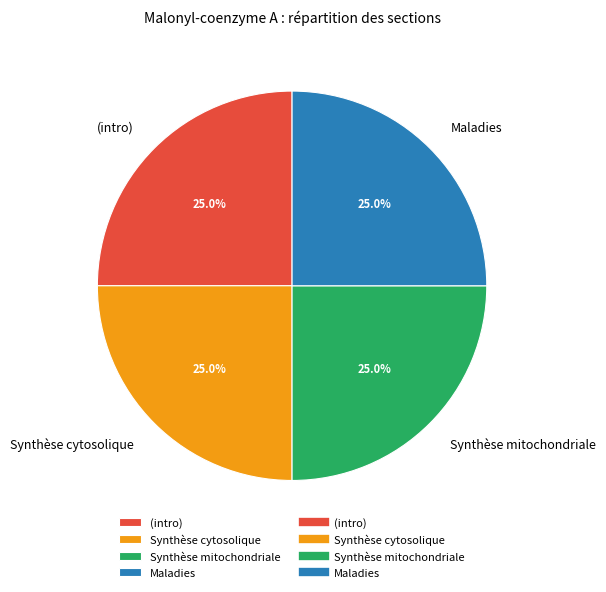

Does any single category account for the majority?

No